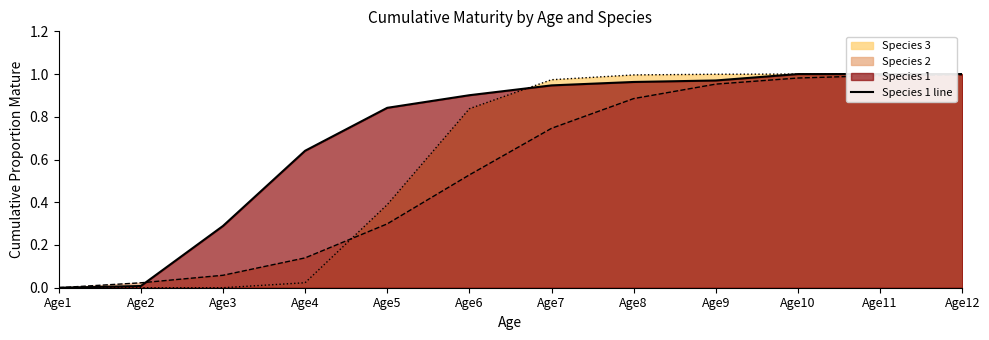

Is it true that the value at Age8 is 1.3?

False